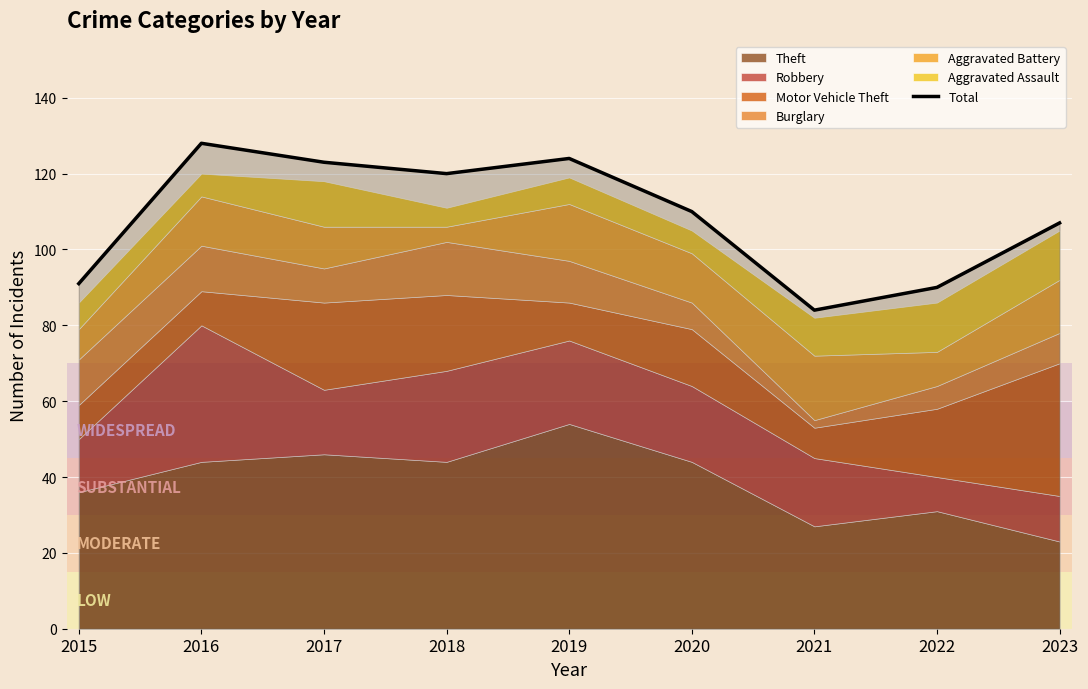

How many data points are less than 110?

4